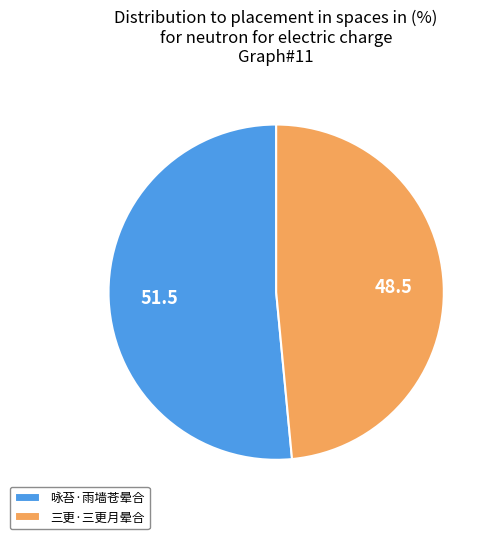

Is the sum of 三更·三更月晕合 and 咏苔·雨墙苍晕合 greater than half?

Yes